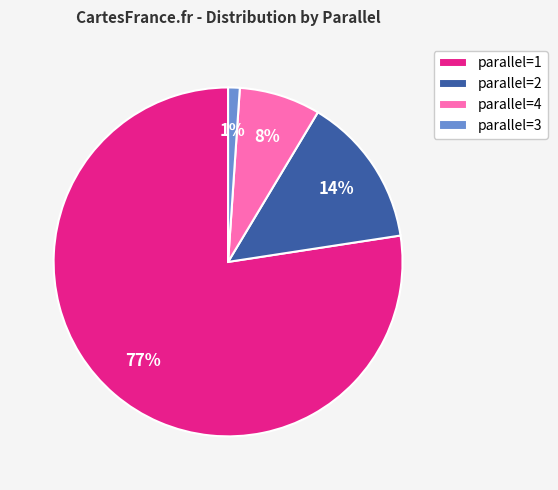

Is it true that parallel=2 is 28% of the pie?

False